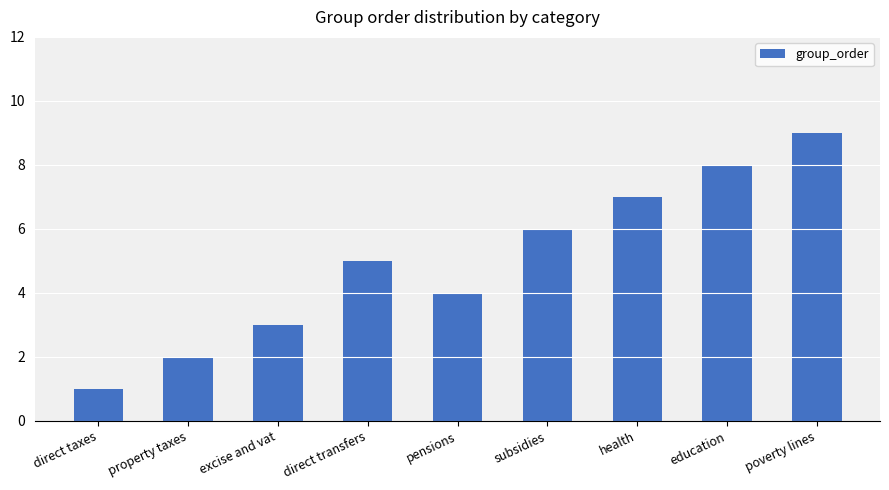

Is it true that the value at pensions is 6?

False